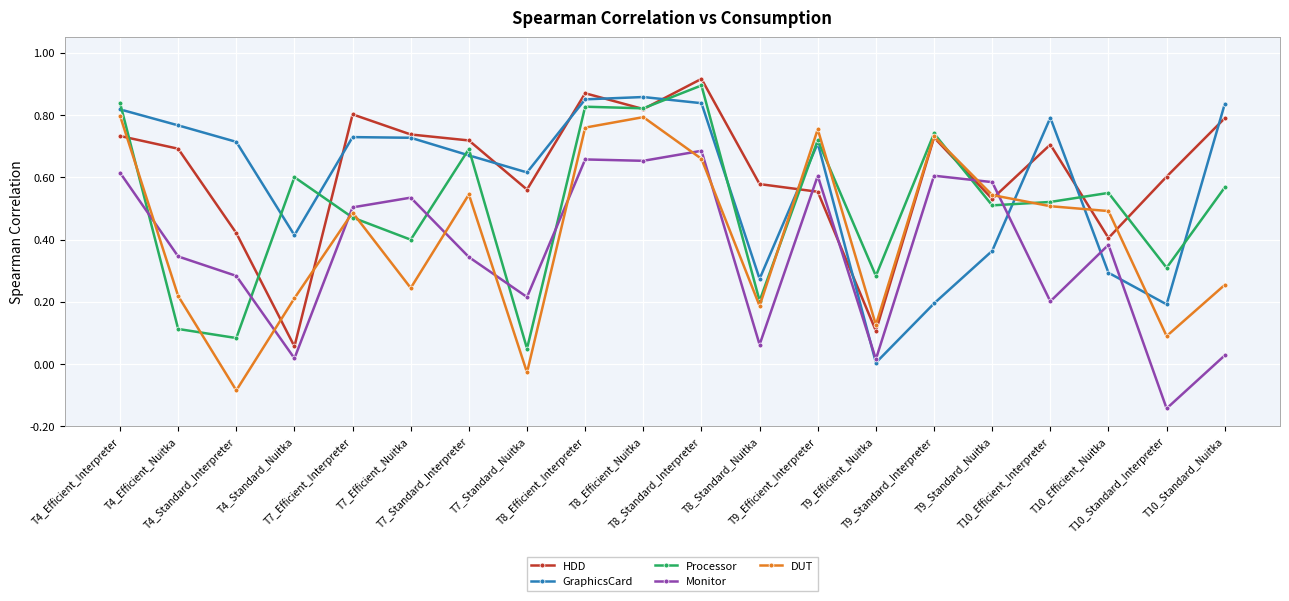

Between T7_Efficient_Interpreter and T7_Standard_Nuitka, which series saw the biggest shift?

DUT